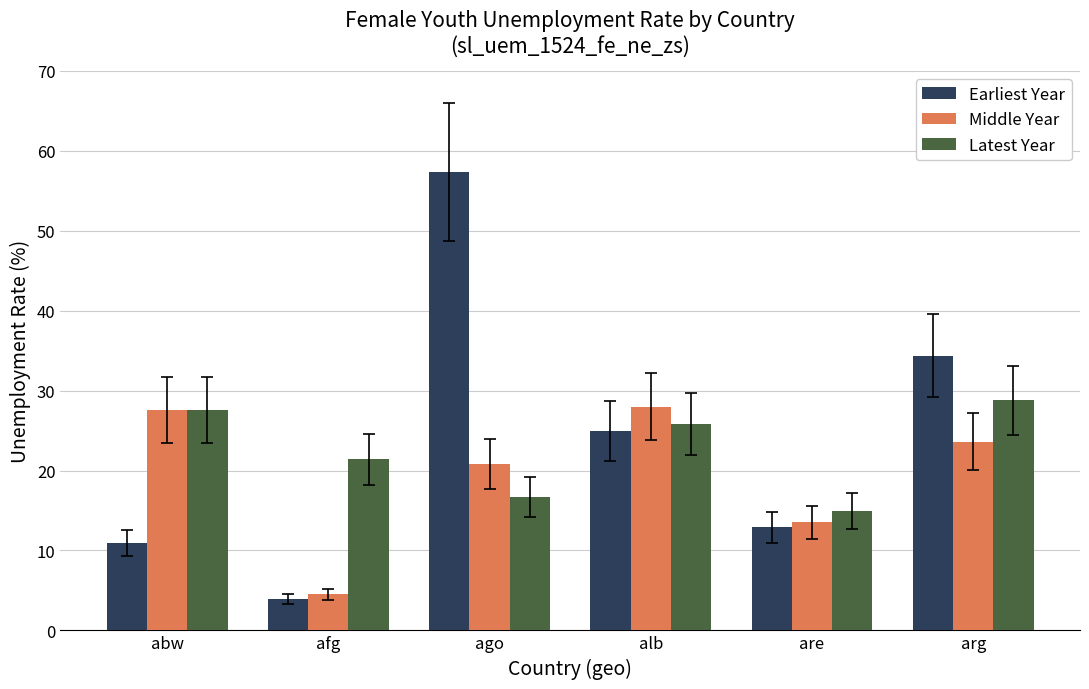

At which label does Middle Year first exceed 23?

abw